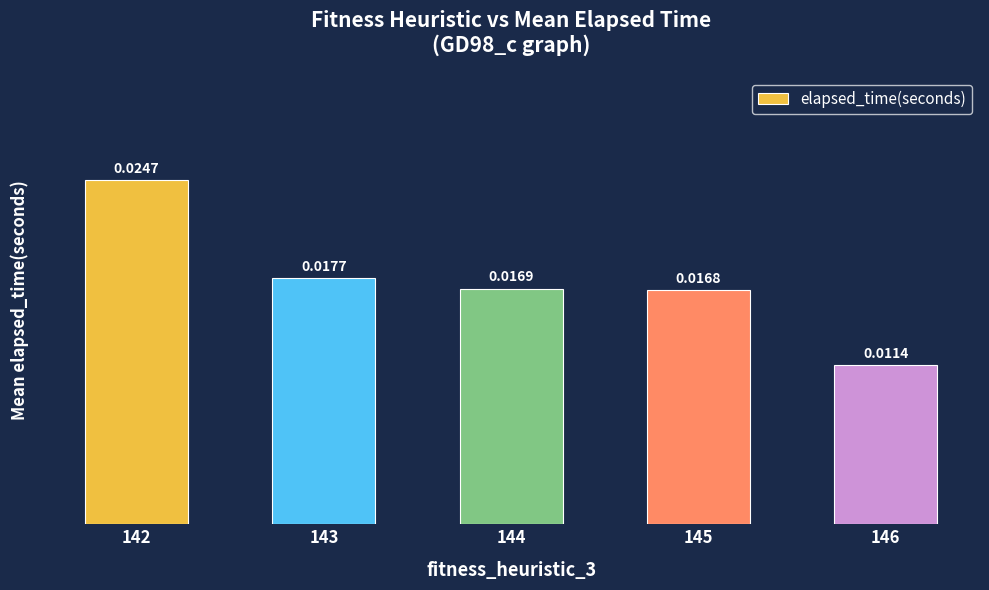

At which label is the value closest to 0?

146